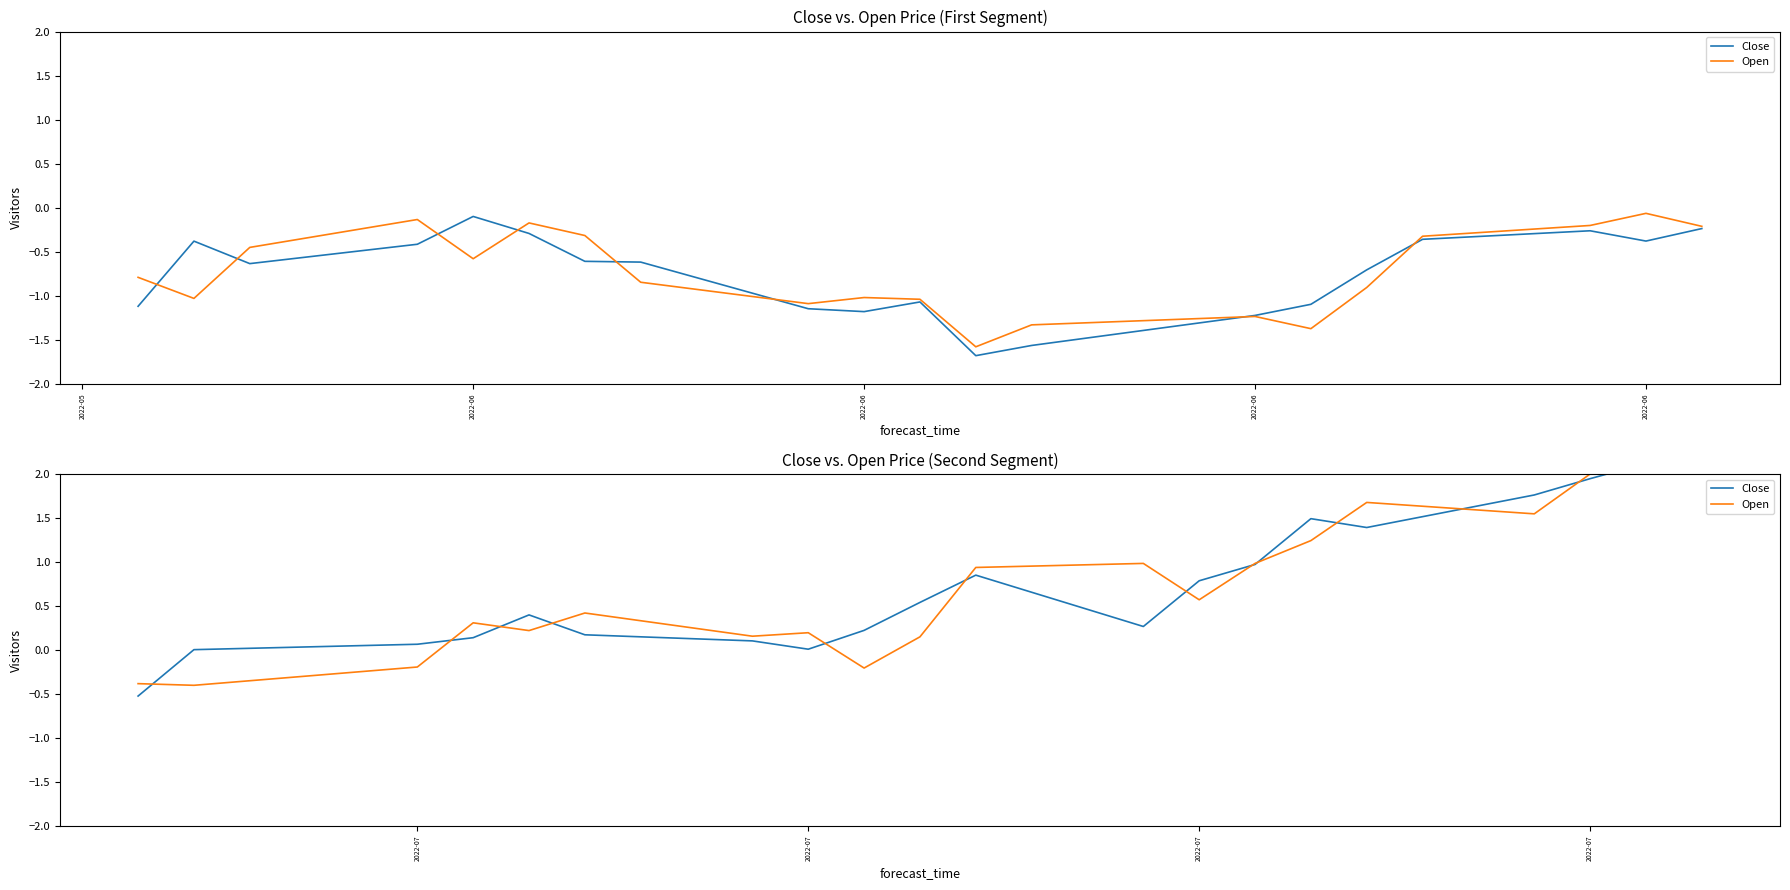

Which series has the largest total across all categories?

Close